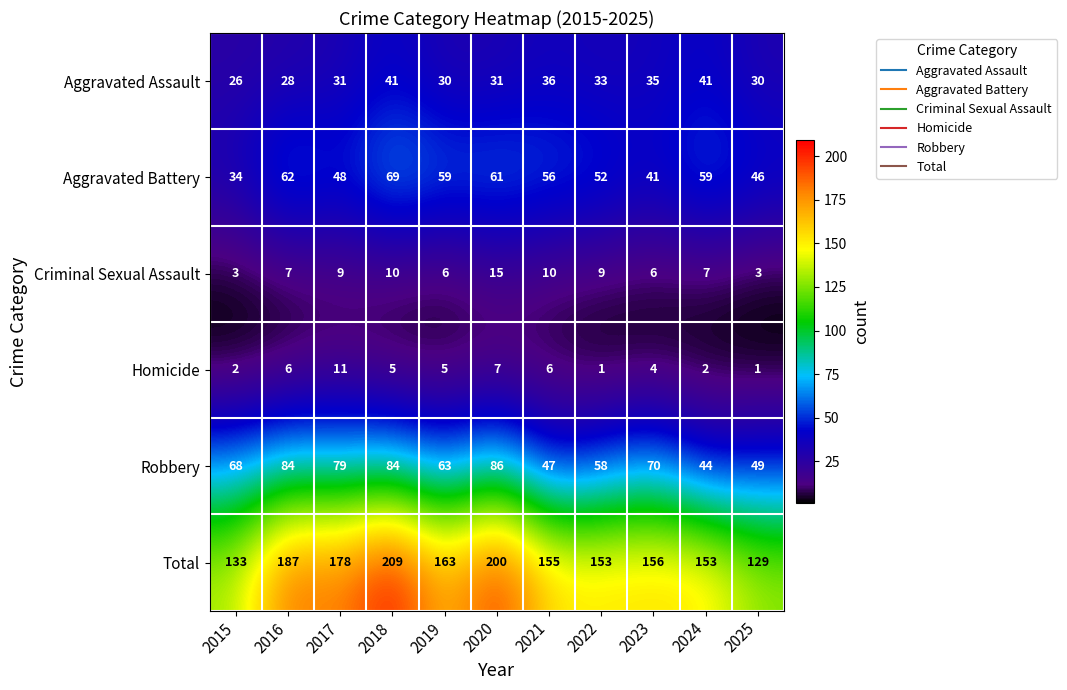

What is the lowest value of the Aggravated Assault series?

26